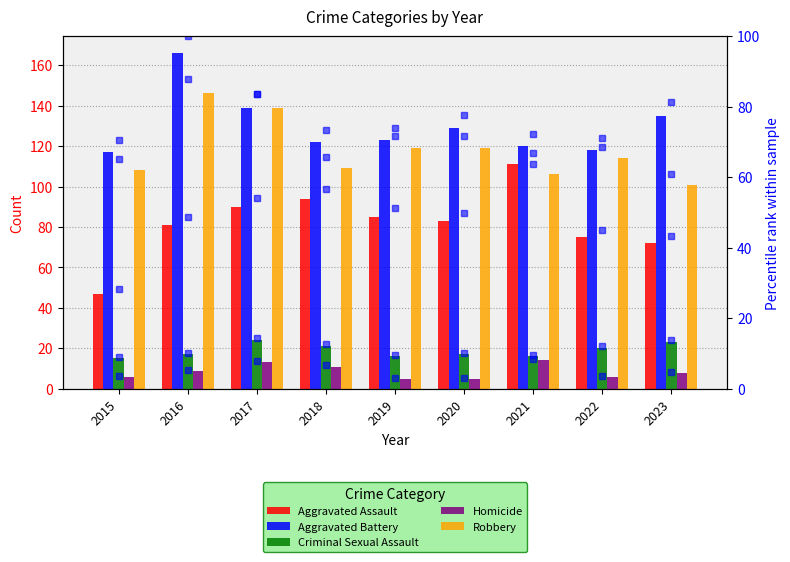

True or false: Robbery has a value of 108 at 2015.

True